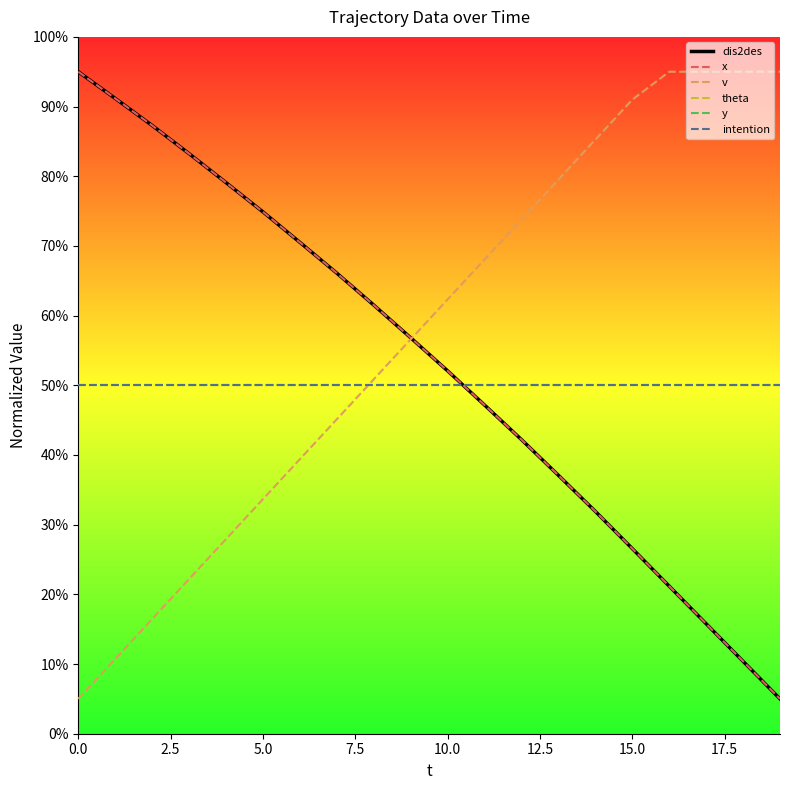

True or false: y and x intersect in this chart.

True